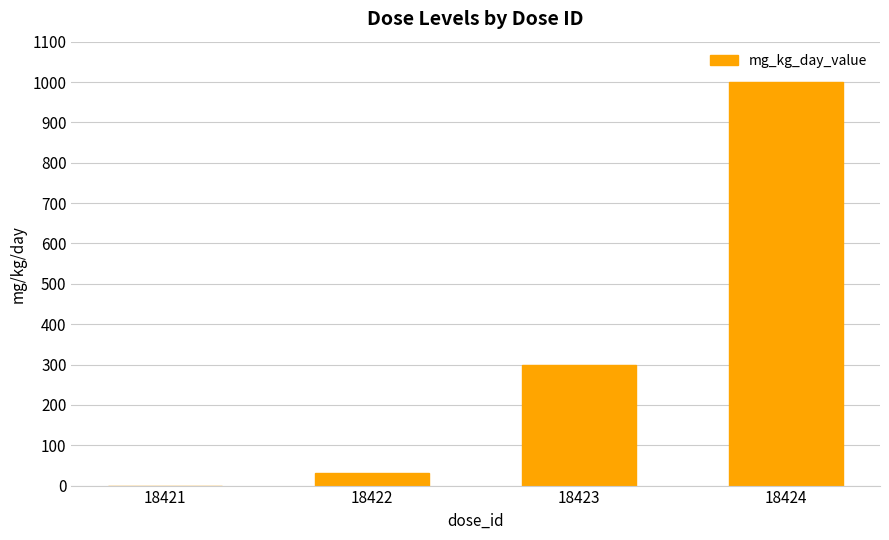

How many values are above zero?

3